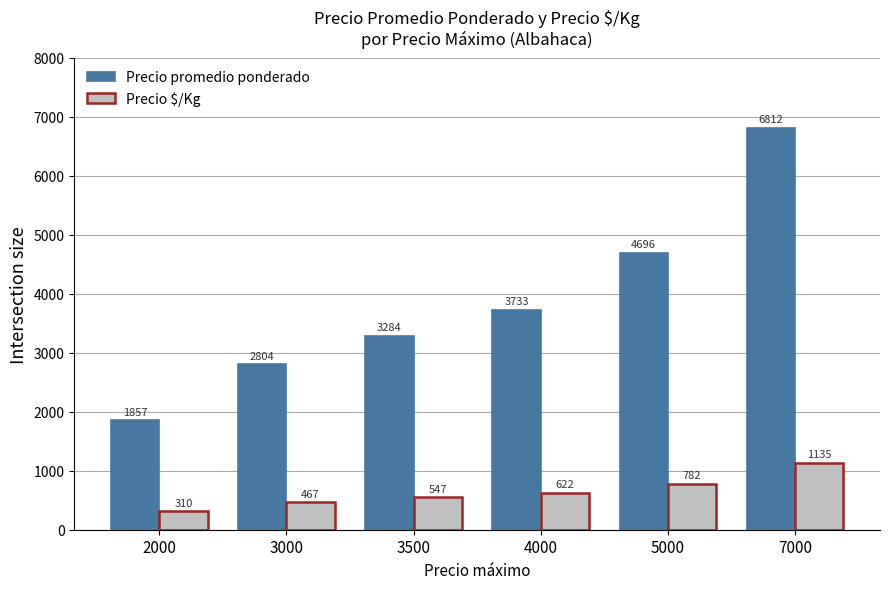

At which label does Precio $/Kg reach its peak?

7000